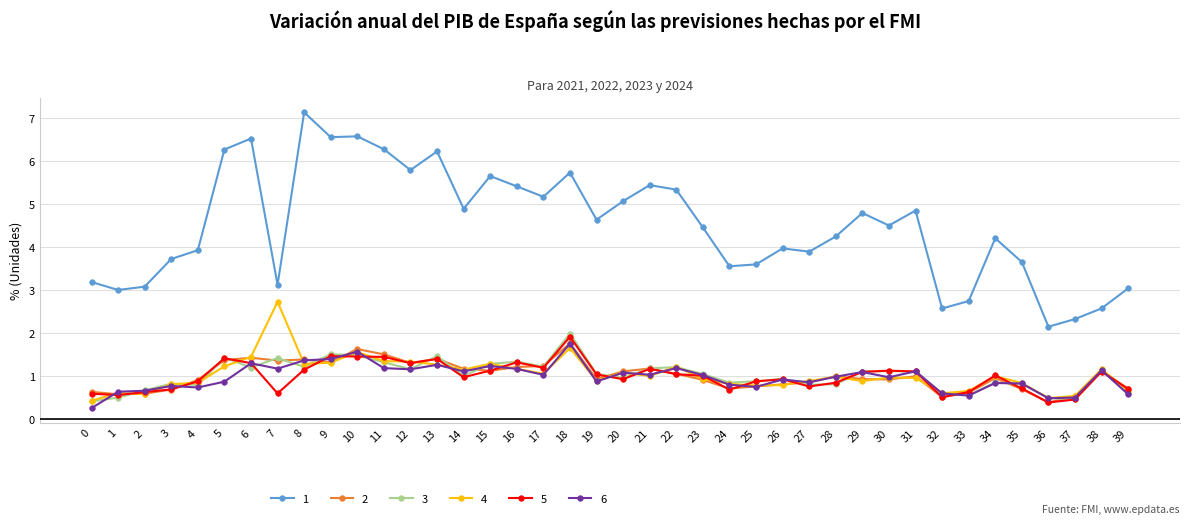

Where is the first local minimum for 3?

4